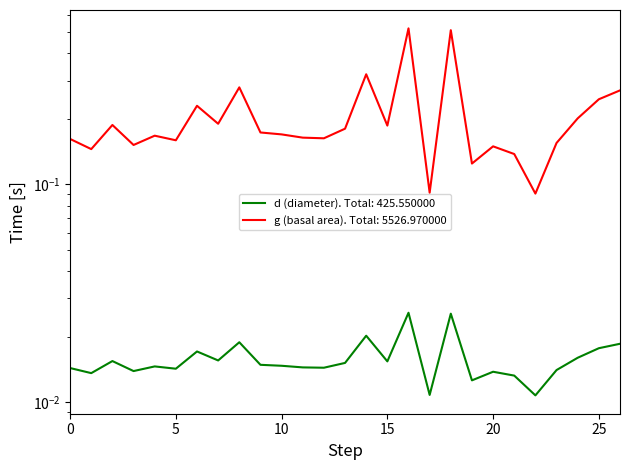

Rank the series at 13 from lowest to highest value.

d, g